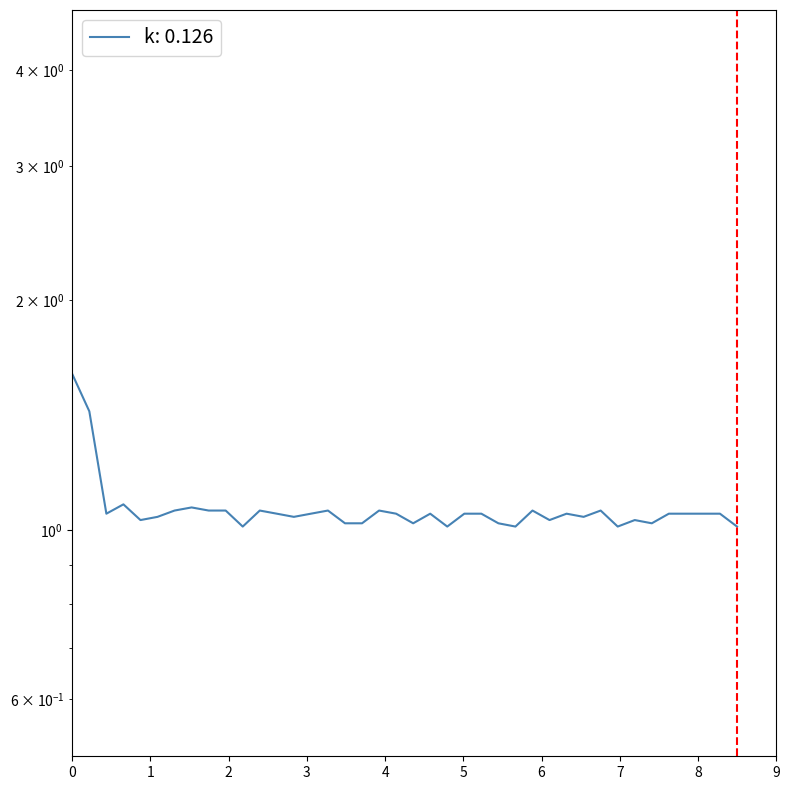

Rank the categories by value from lowest to highest.

11, 23, 27, 33, 40, 17, 18, 21, 26, 35, 5, 29, 34, 6, 14, 31, 3, 13, 15, 20, 22, 24, 25, 30, 36, 37, 38, 39, 7, 9, 10, 12, 16, 19, 28, 32, 8, 4, 2, 1